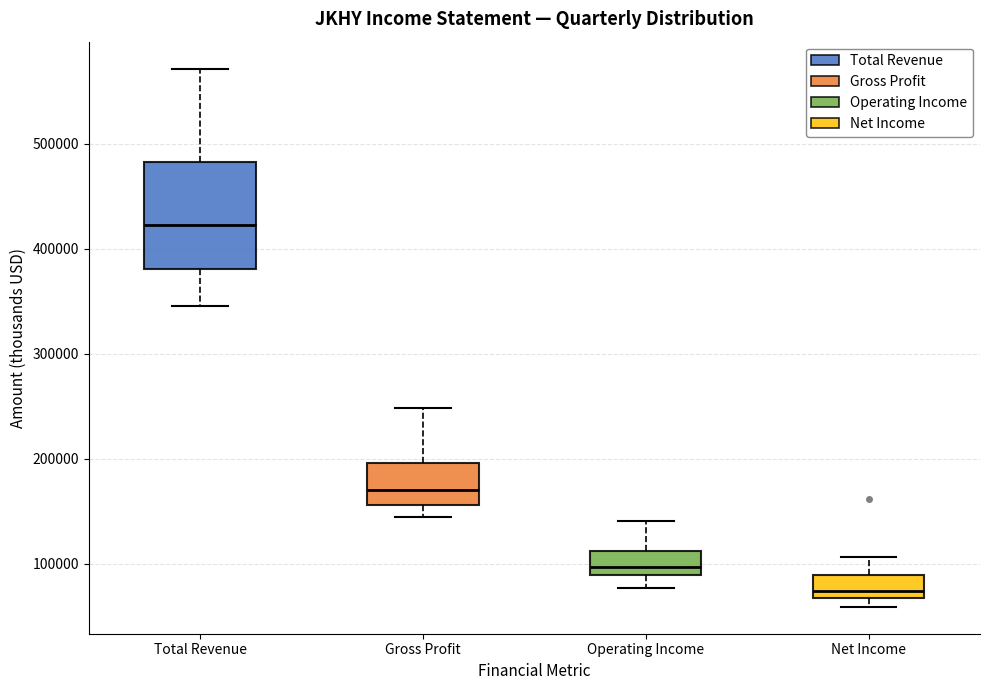

Reading left to right, read every box against the y-axis: the position of its median line, the range the box covers, and the ends of its whiskers. The values are not printed on the chart, so give them approximately, as read against the axis.

Total Revenue: median 420000, box 380000 to 480000, whiskers 350000 to 570000
Gross Profit: median 170000, box 160000 to 200000, whiskers 140000 to 250000
Operating Income: median 100000, box 90000 to 110000, whiskers 80000 to 140000
Net Income: median 70000 (just above the box's lower edge), box 70000 to 90000, whiskers 60000 to 110000